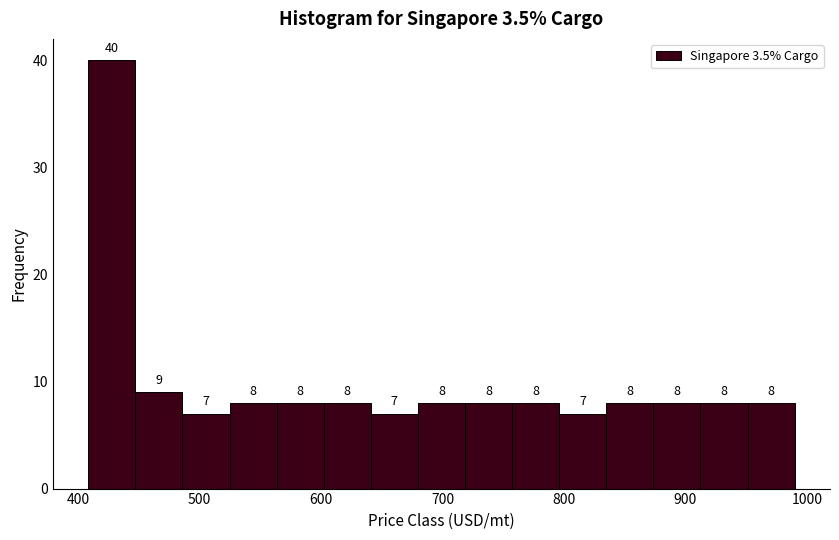

Read against the x-axis, roughly where is the centre of the tallest bar?

430